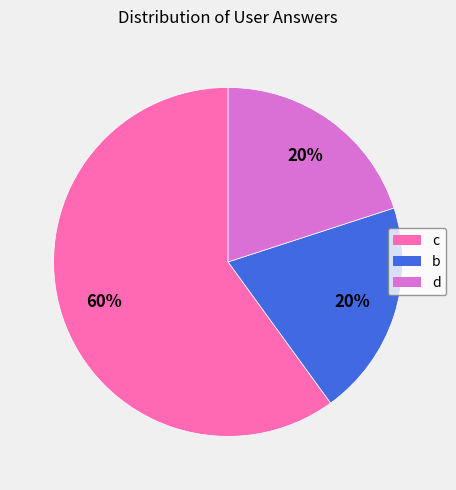

To the nearest percent, what is the difference between the largest and smallest slice percentages?

40%